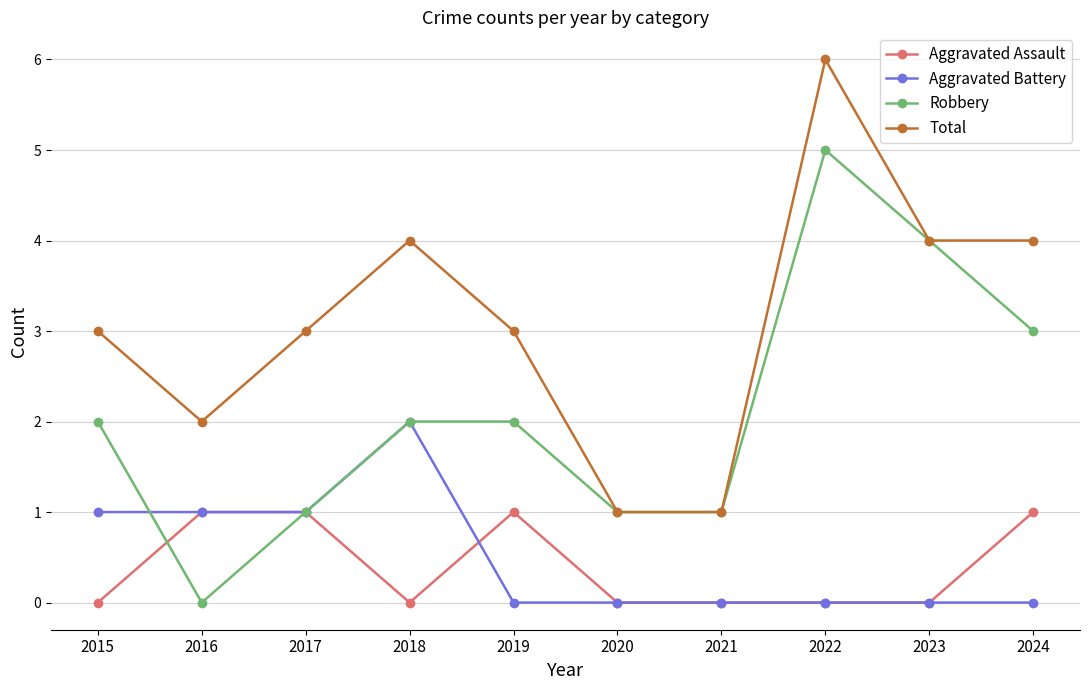

True or false: Robbery has more than 0 points higher than both neighbors.

True